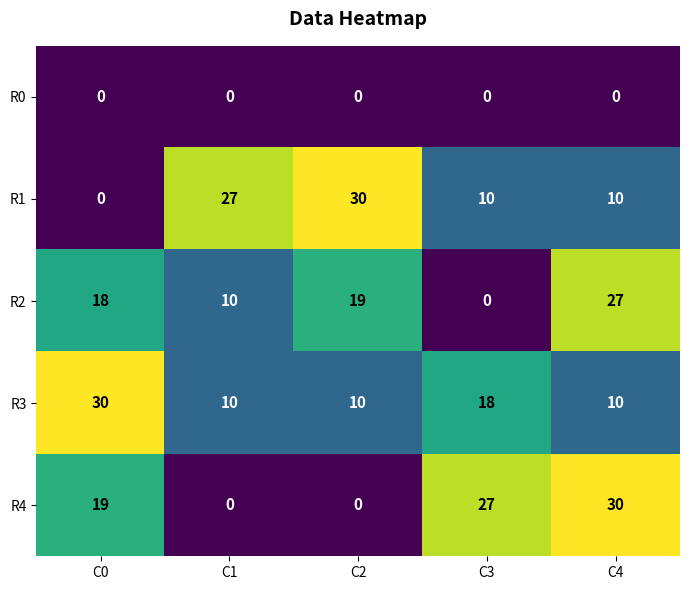

Where is R2 nearest to the value 13?

C1